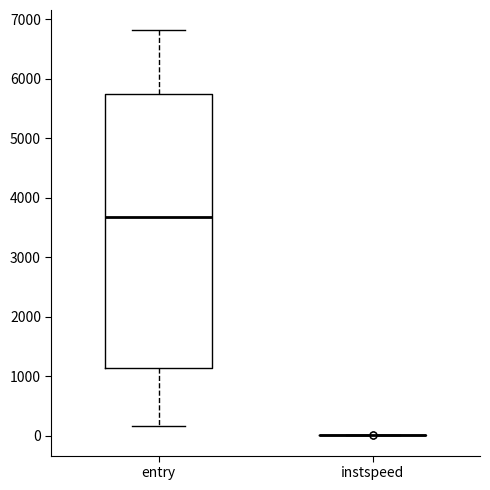

Where does the lower whisker of the box for entry end on the y-axis? The values are not printed on the chart, so give them approximately, as read against the axis.

200